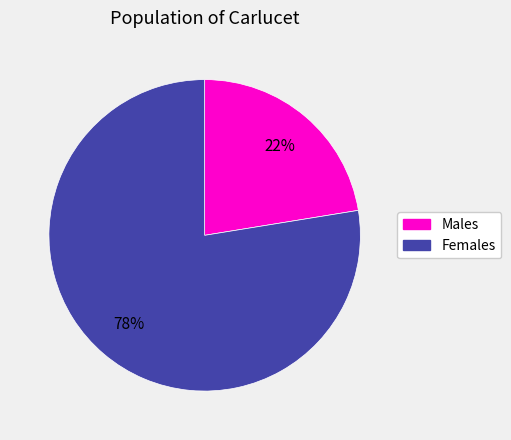

Does any single category account for the majority?

Yes